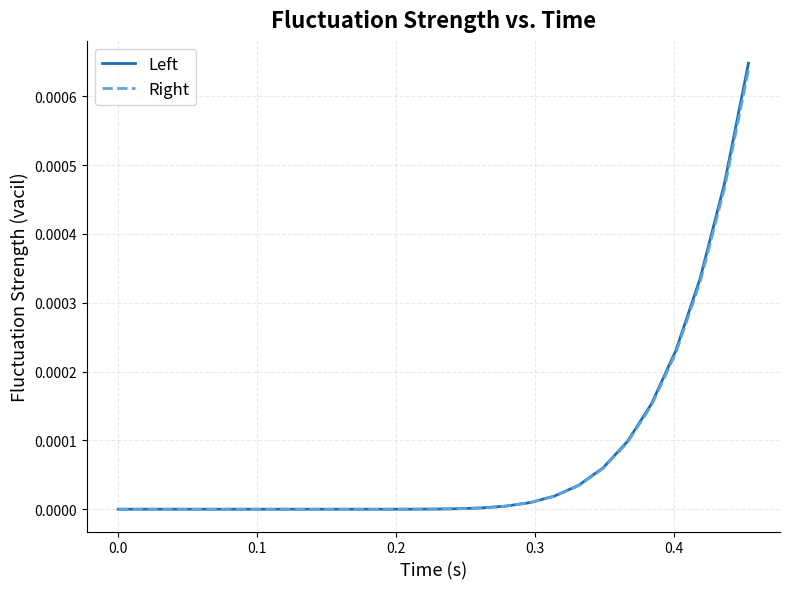

Does the chart have visible grid lines?

Yes